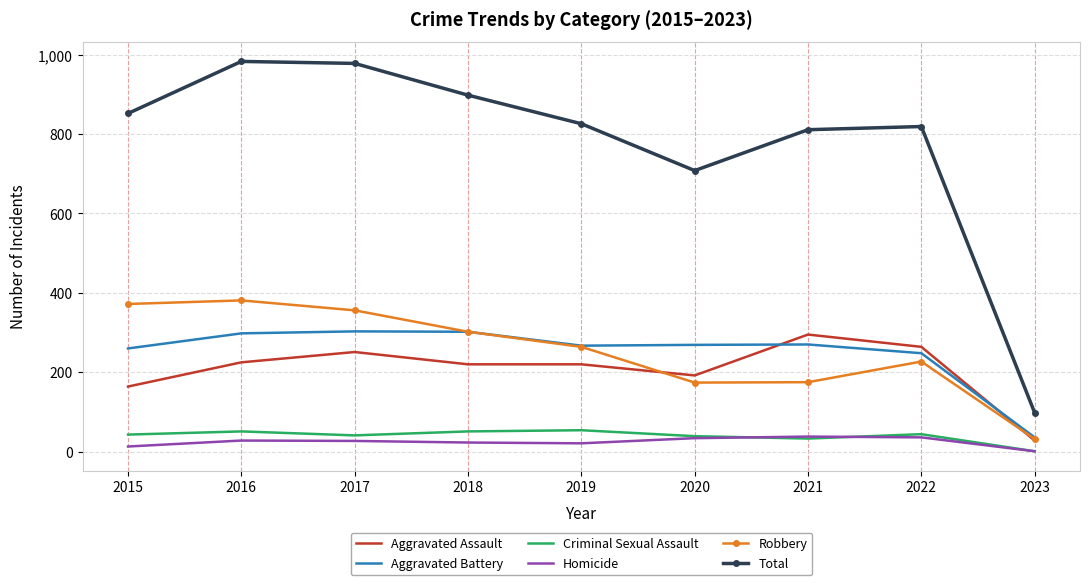

What is the highest value of the Robbery series?

381